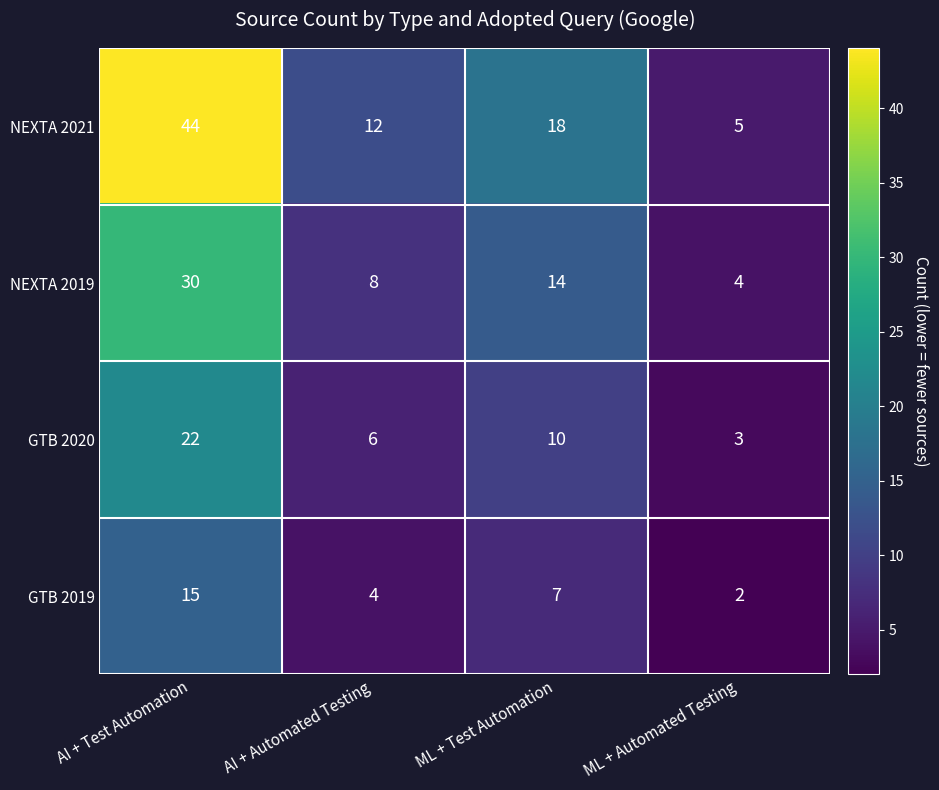

List the series in order of their overall mean, highest first.

NEXTA 2021, NEXTA 2019, GTB 2020, GTB 2019